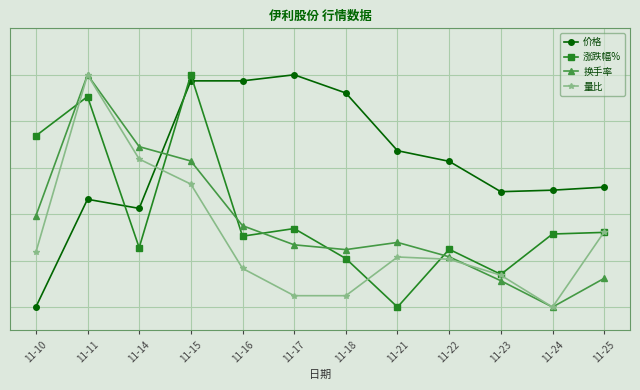

What are all the series names shown in the legend?

价格, 涨跌幅%, 换手率, 量比